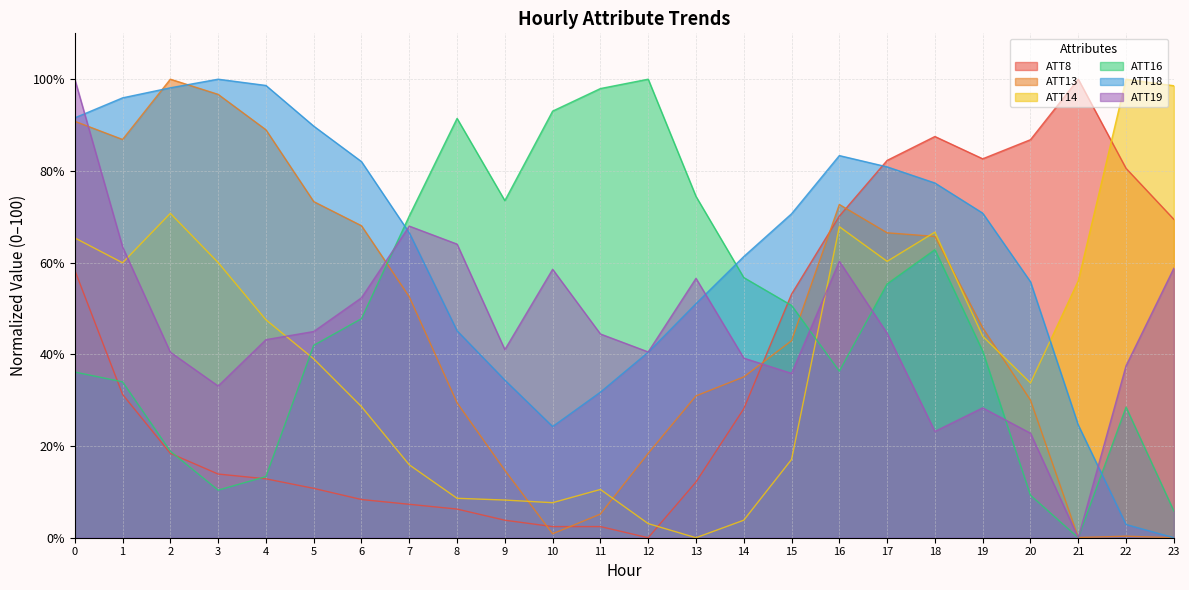

What is the greatest value displayed?

100.0